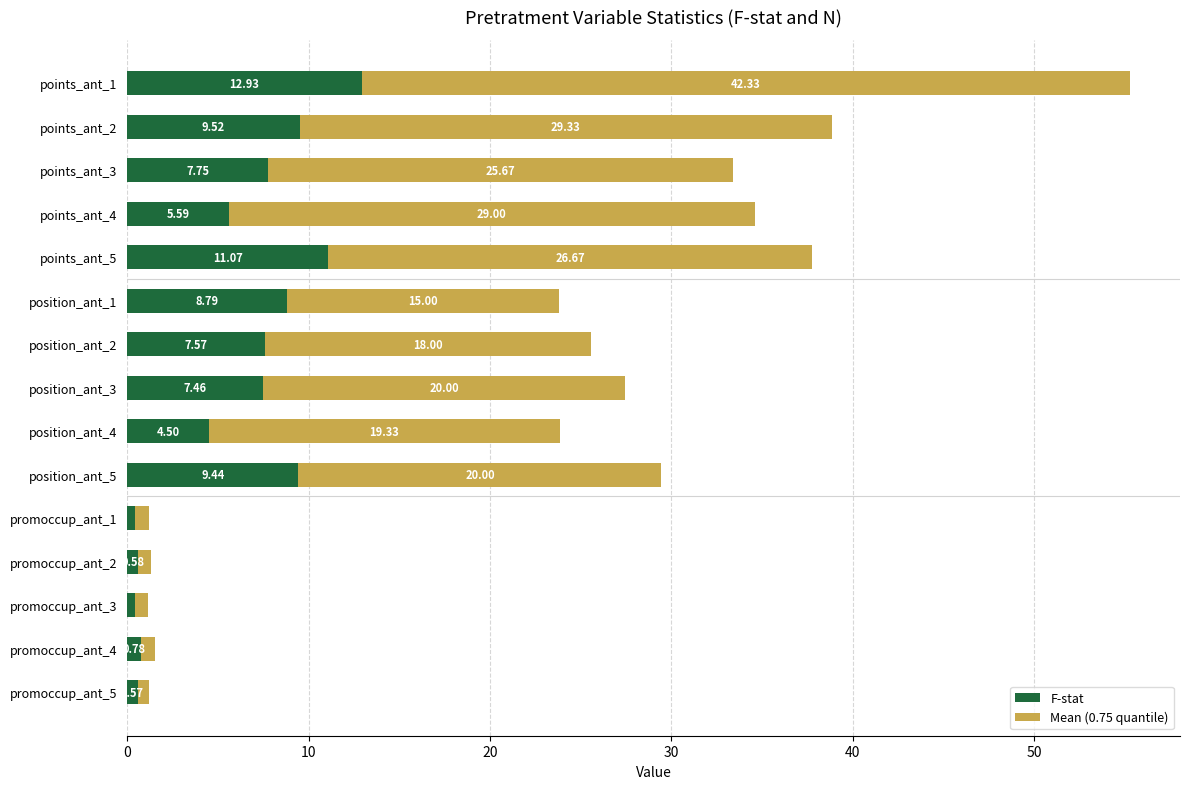

At which category is the sum across all series the highest?

points_ant_1